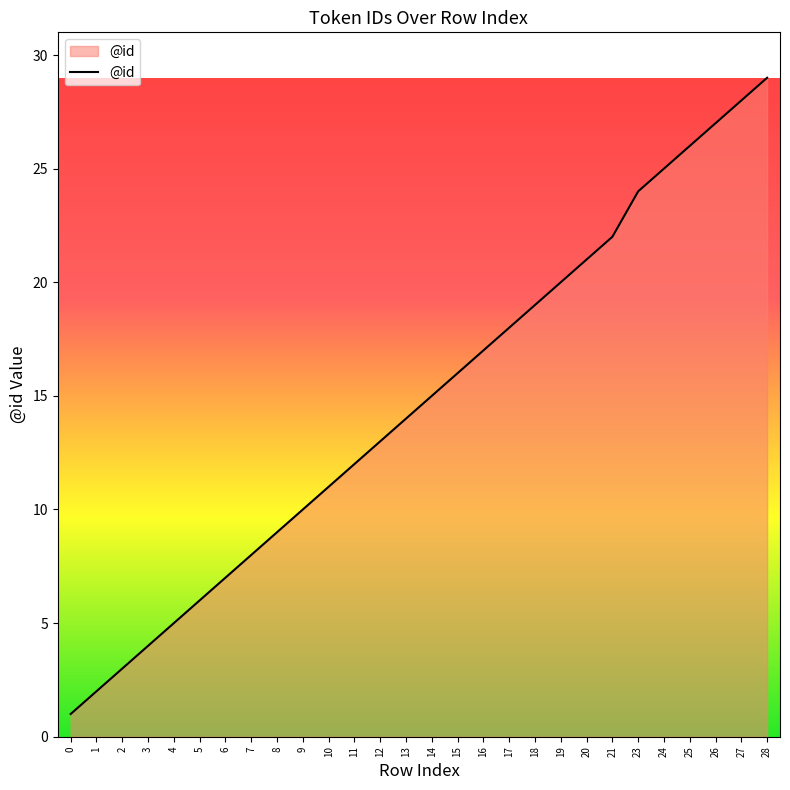

Reading left to right, transcribe all the data shown in this chart.

0=1	1=2	2=3	3=4	4=5	5=6	6=7	7=8	8=9	9=10	10=11	11=12	12=13	13=14	14=15	15=16	16=17	17=18	18=19	19=20	20=21	21=22	23=24	24=25	25=26	26=27	27=28	28=29